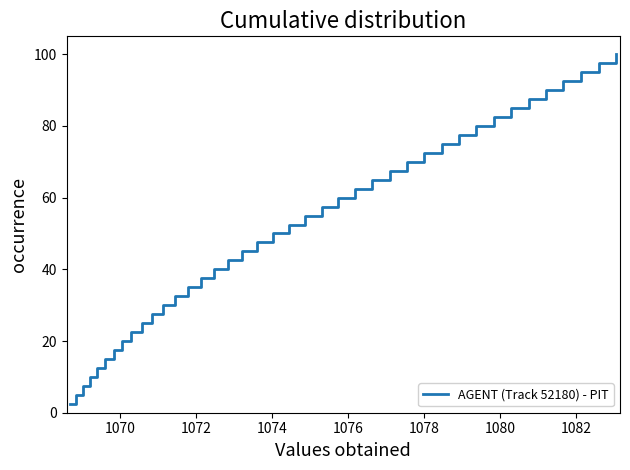

What is the minimum value shown in the chart?

2.5